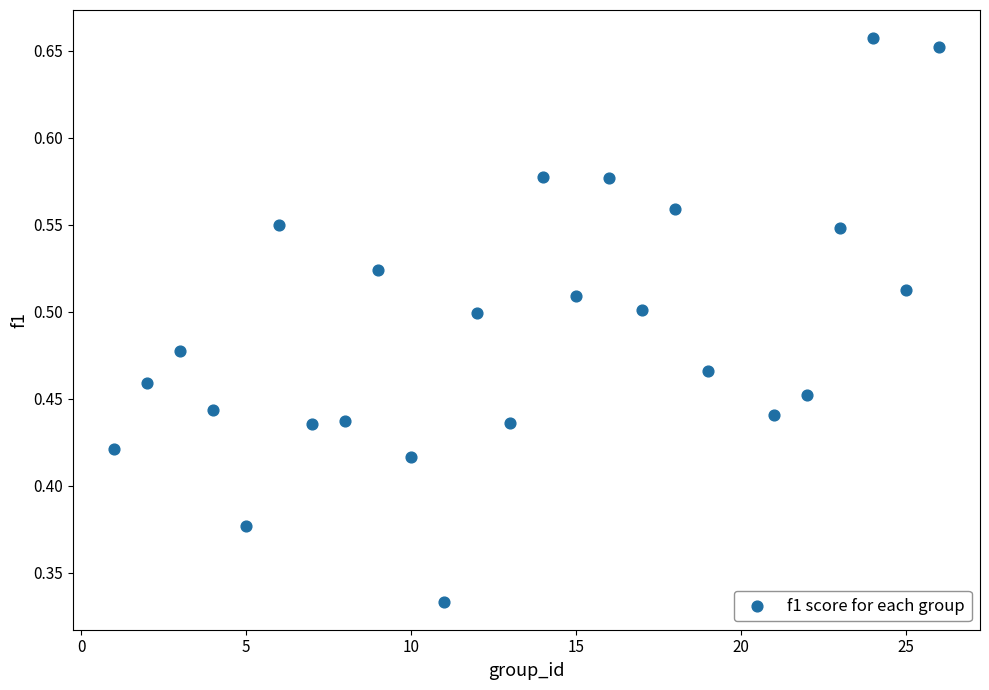

What is the range of X values (max minus min)?

25.0